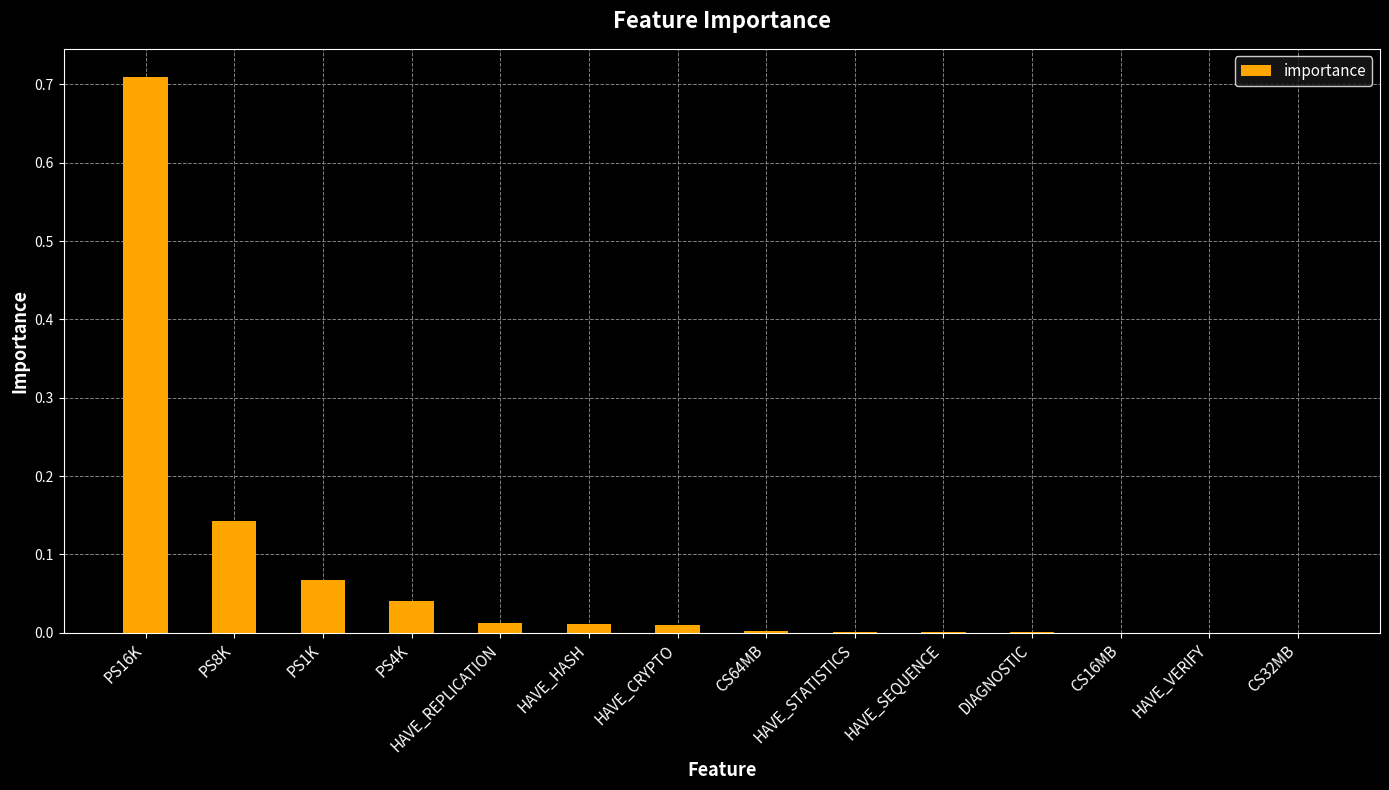

At which category does the chart reach its peak across all series?

PS16K